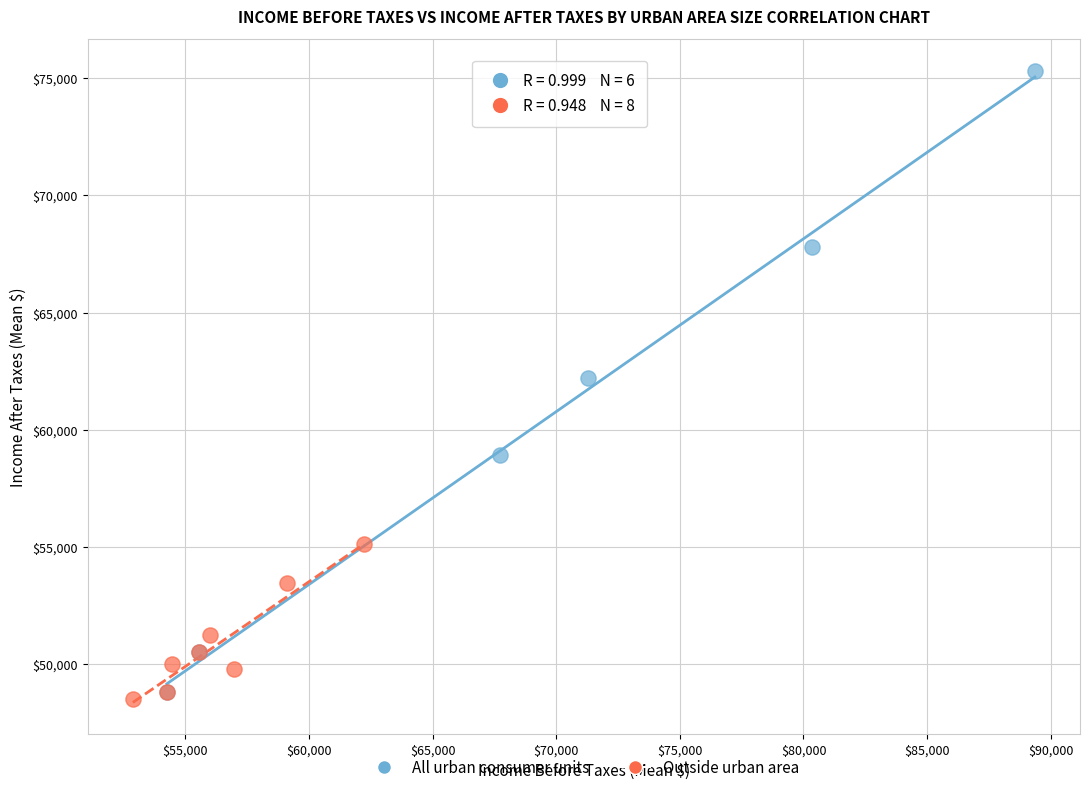

Which series contains the highest Y value?

All urban consumer units